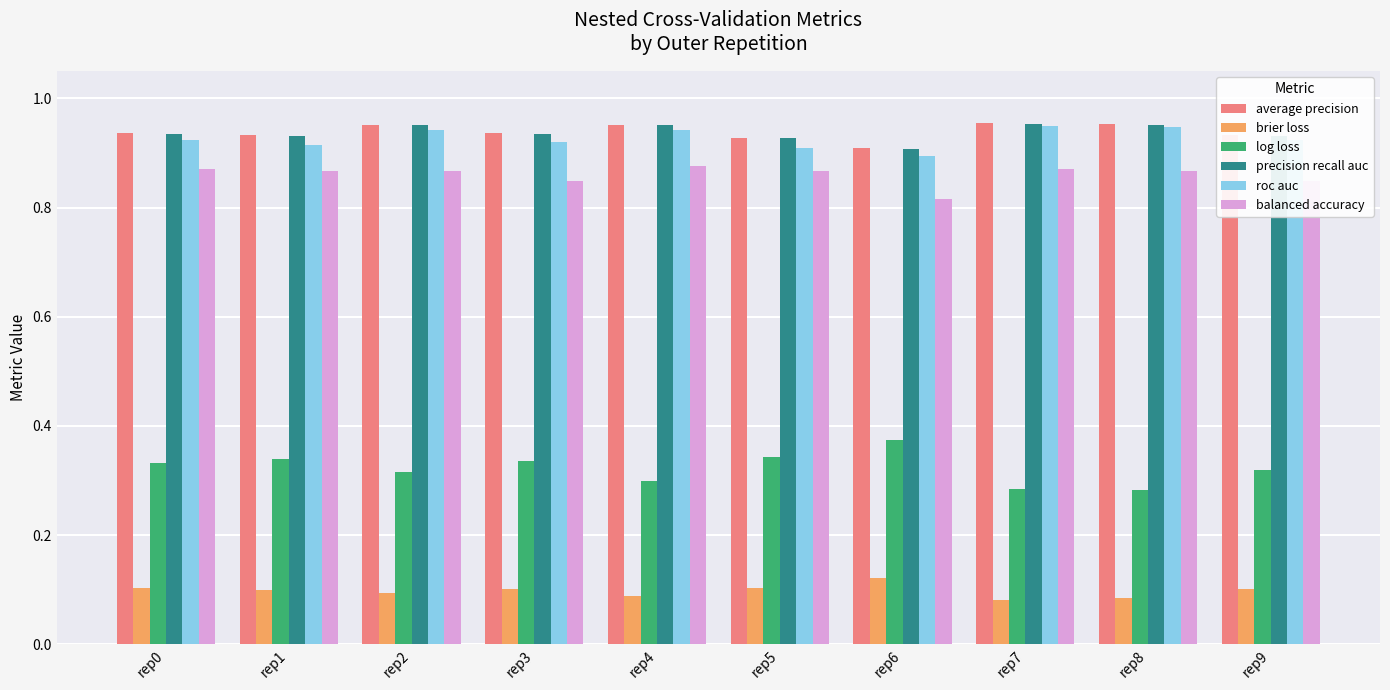

Which series has the largest range (max minus min)?

log loss